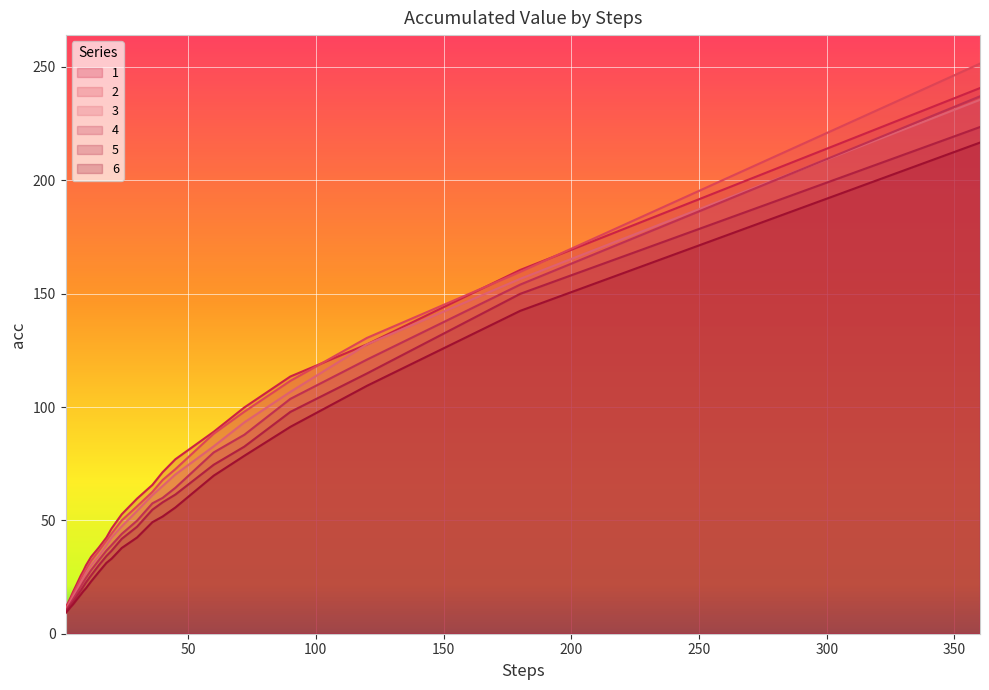

The 4 series shows 25.0 at 36. True or false?

False